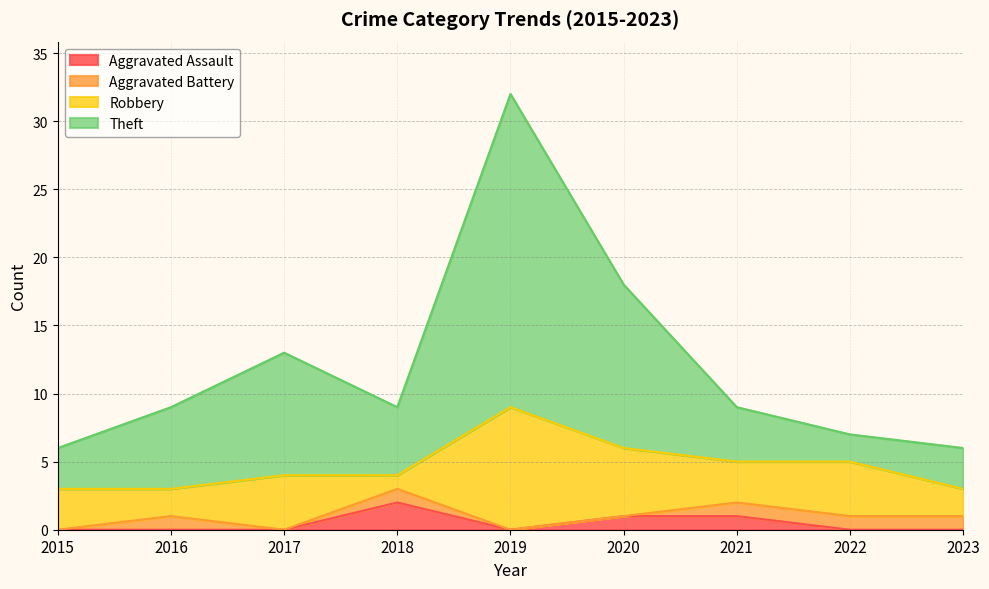

What is the total value across all series at 2018?

9